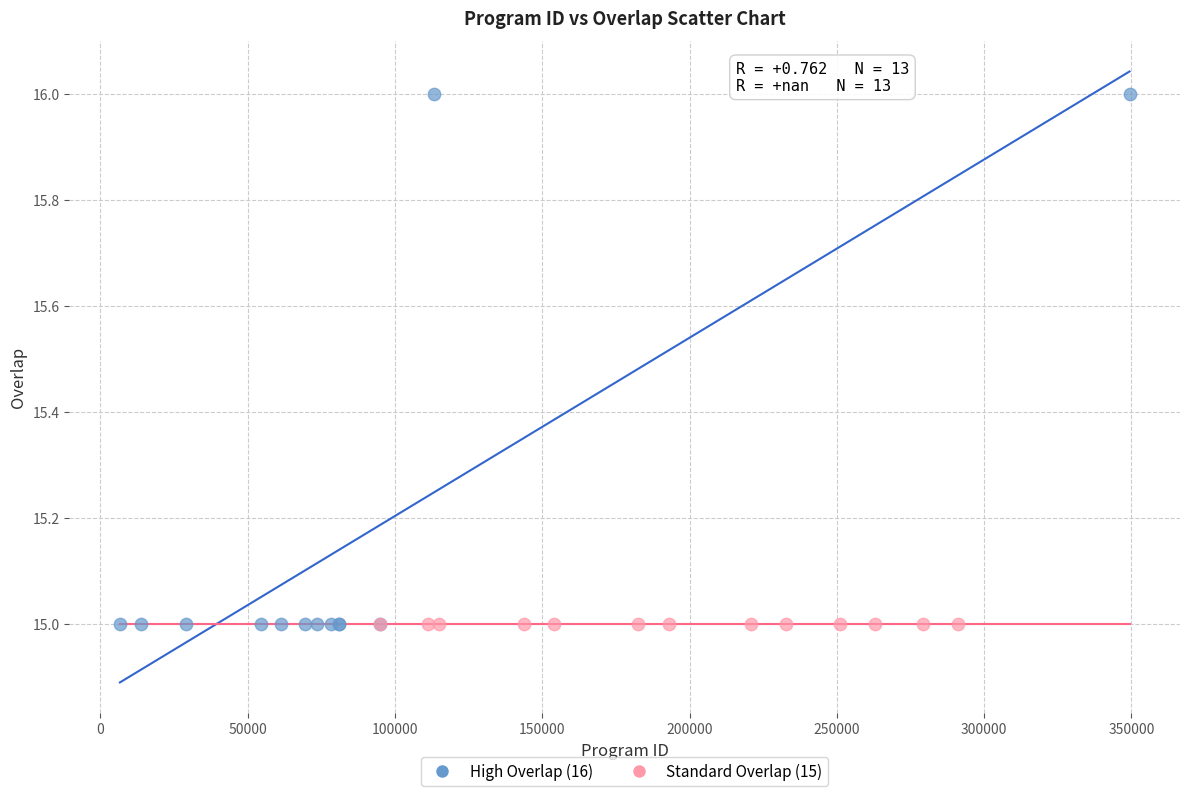

What are all the series names shown in the legend?

High Overlap (16), Standard Overlap (15)